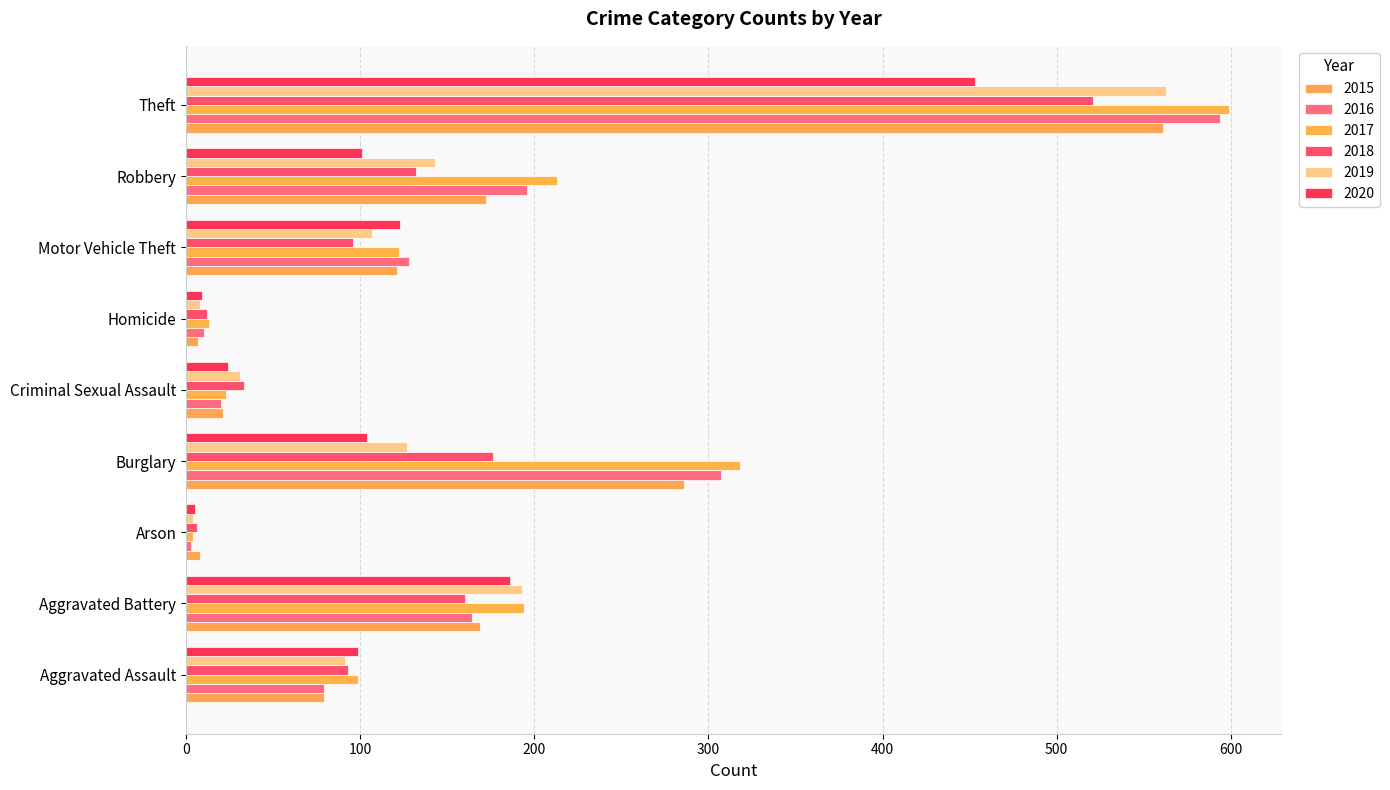

Where does the 2017 series first go above 122?

Aggravated Battery